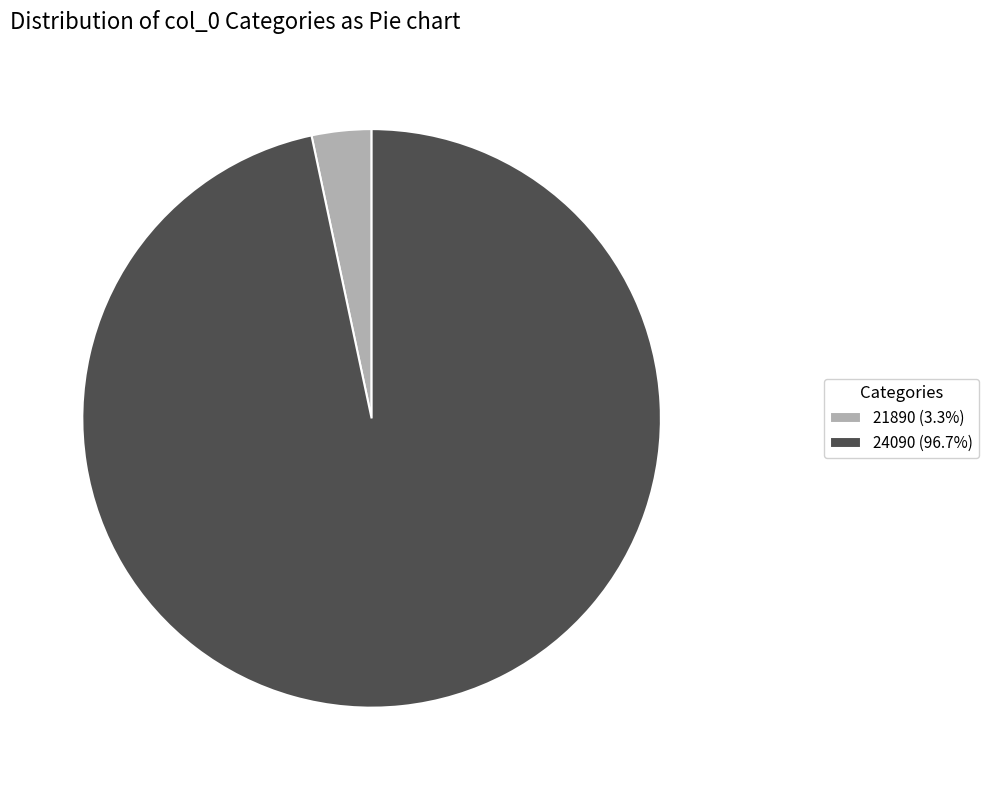

Does 24090 account for over 50% of the chart?

Yes